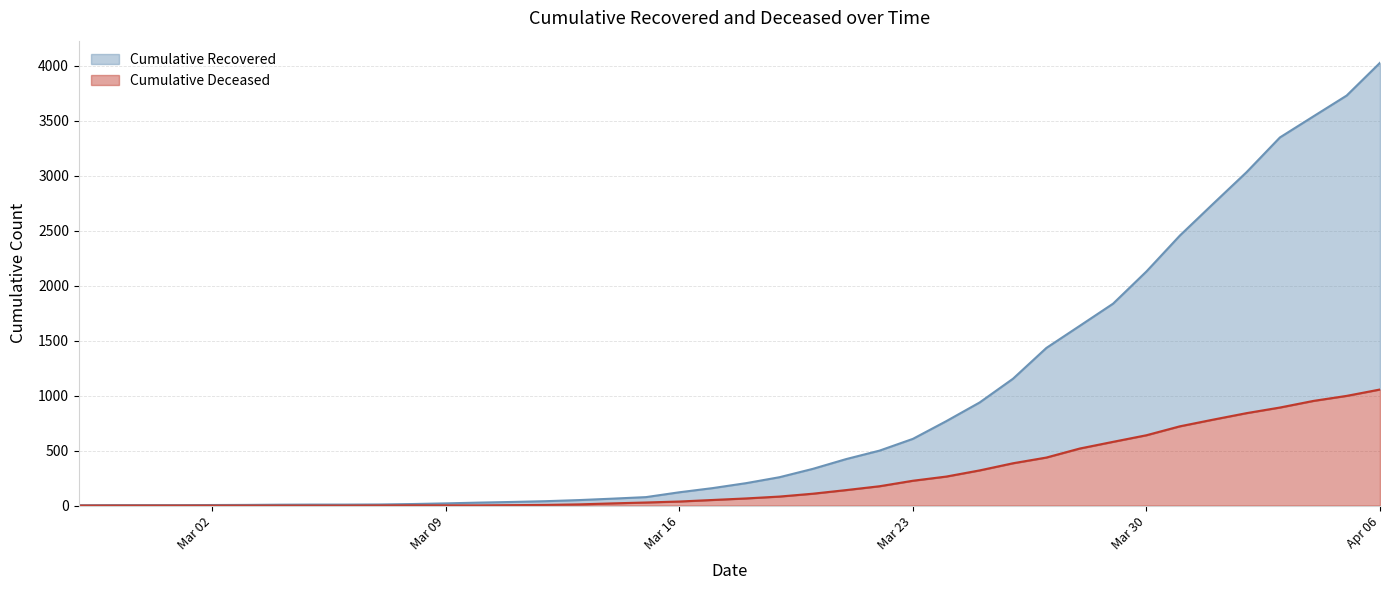

At which label does cumulative_deceased first exceed 65?

2020-03-19